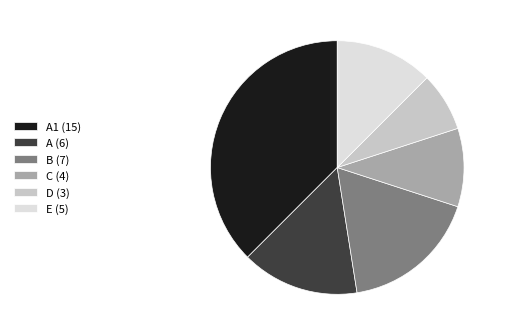

True or false: A (6) accounts for 15% of the total.

True